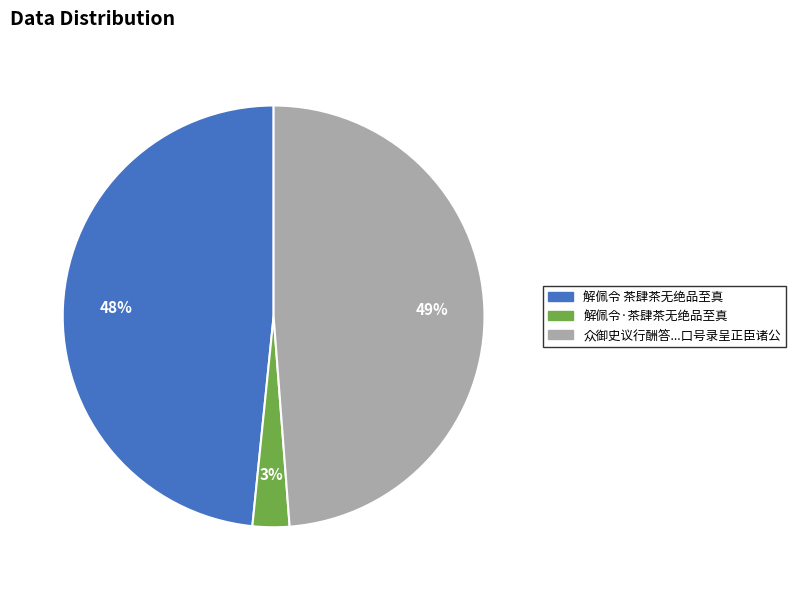

Which has a higher value, 解佩令·茶肆茶无绝品至真 or 解佩令 茶肆茶无绝品至真?

解佩令 茶肆茶无绝品至真